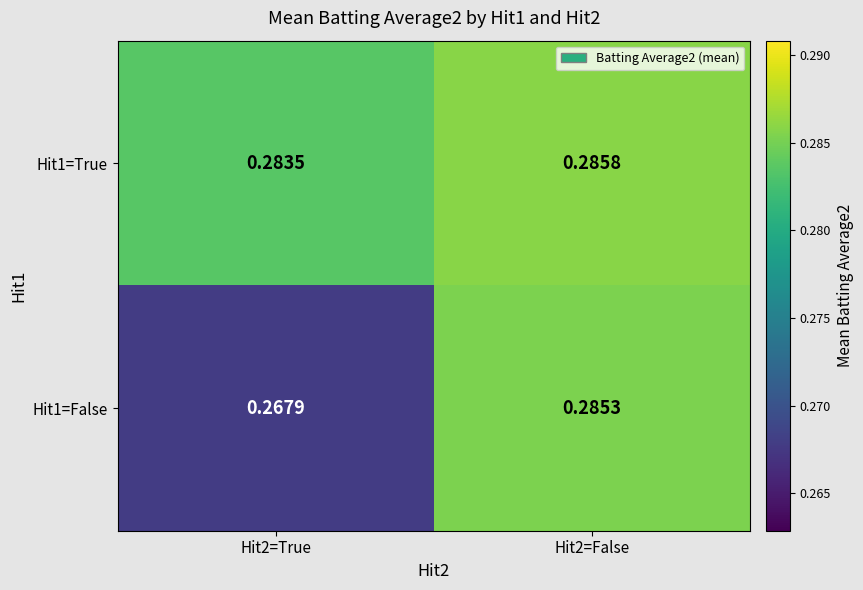

Is the value of Hit1=False at Hit2=True greater than the value of Hit1=True at Hit2=False?

No